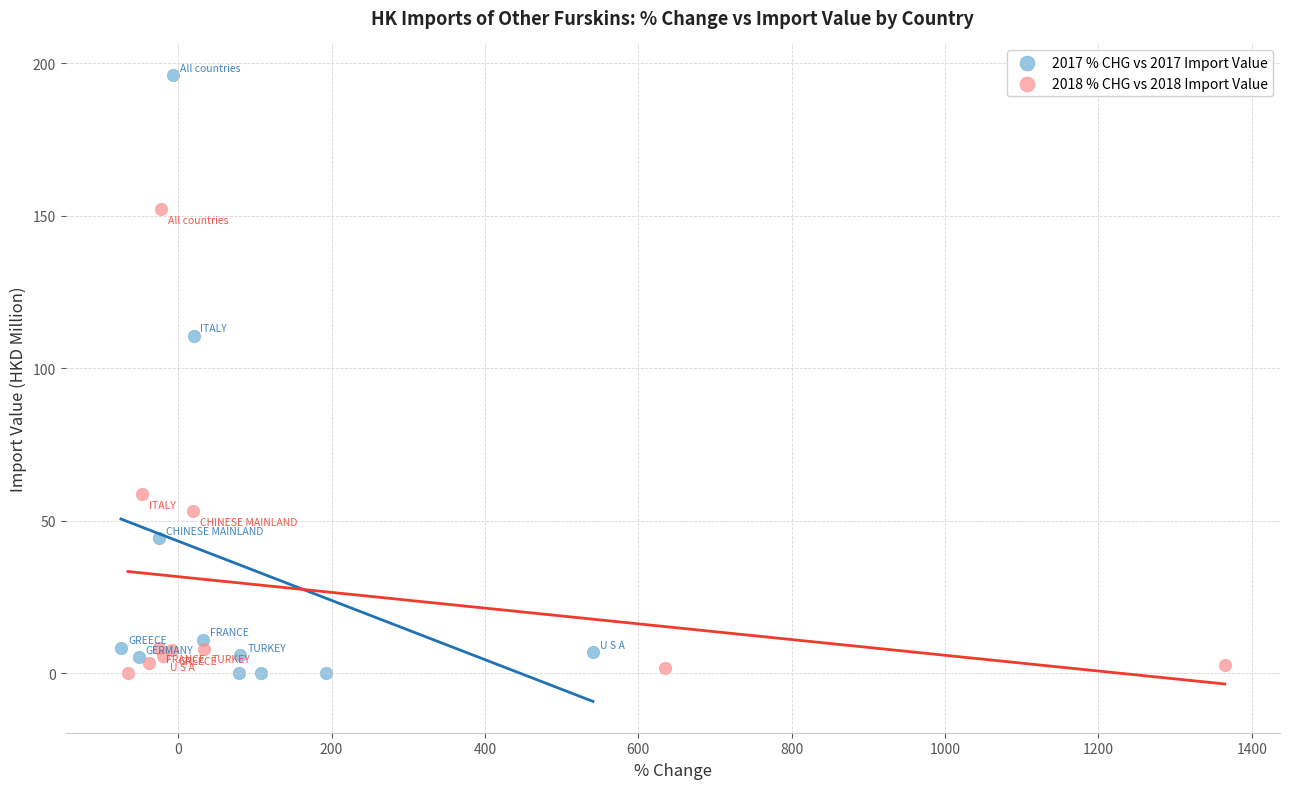

Which series has the largest Y range (max minus min)?

2017 % CHG vs 2017 Import Value